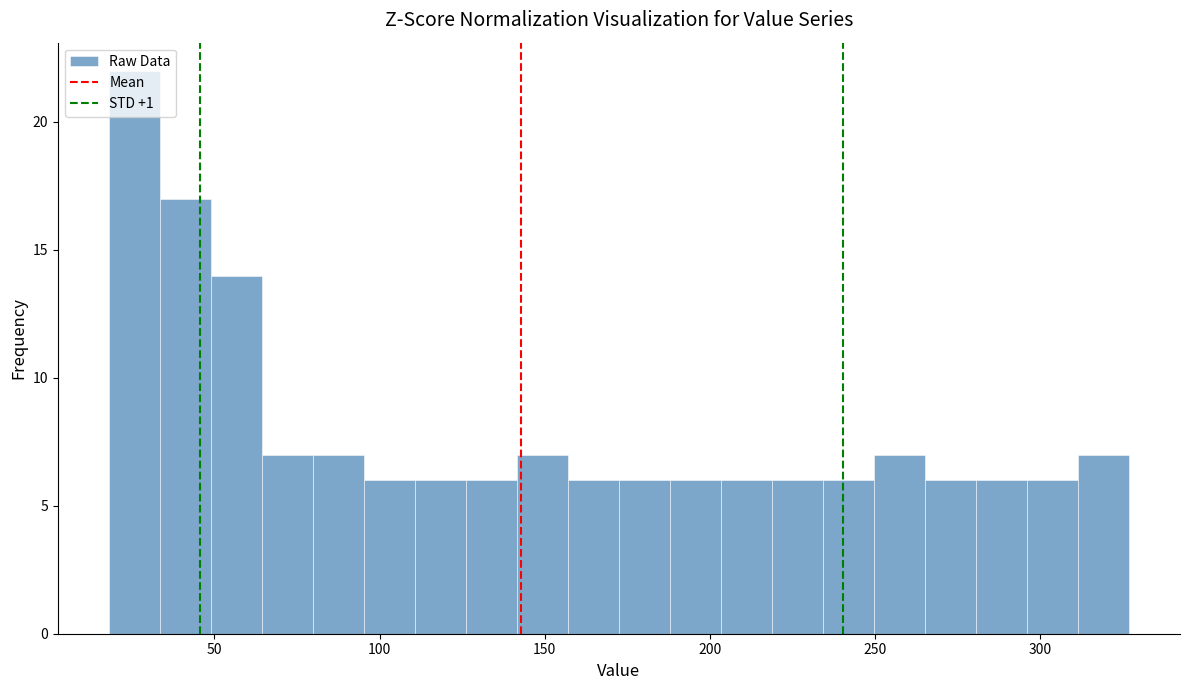

Around what value on the x-axis is the tallest bar? Give the approximate position of its centre, as read against the axis.

25